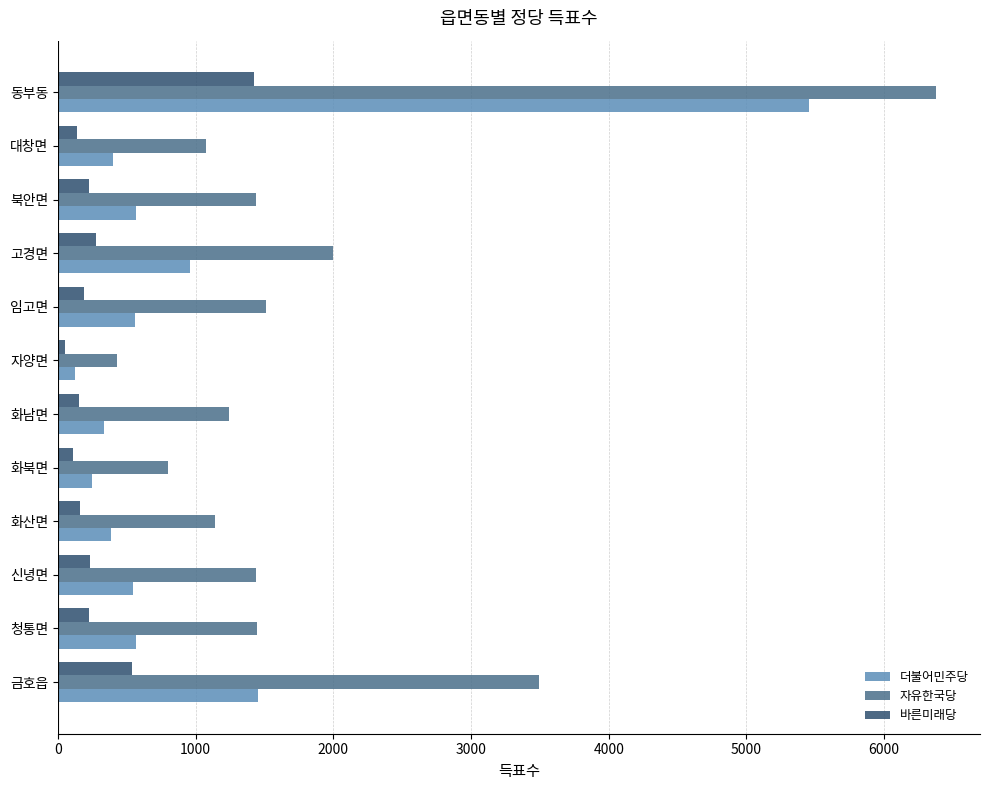

Is the value of 더불어민주당 at 임고면 greater than the value of 자유한국당 at 동부동?

No